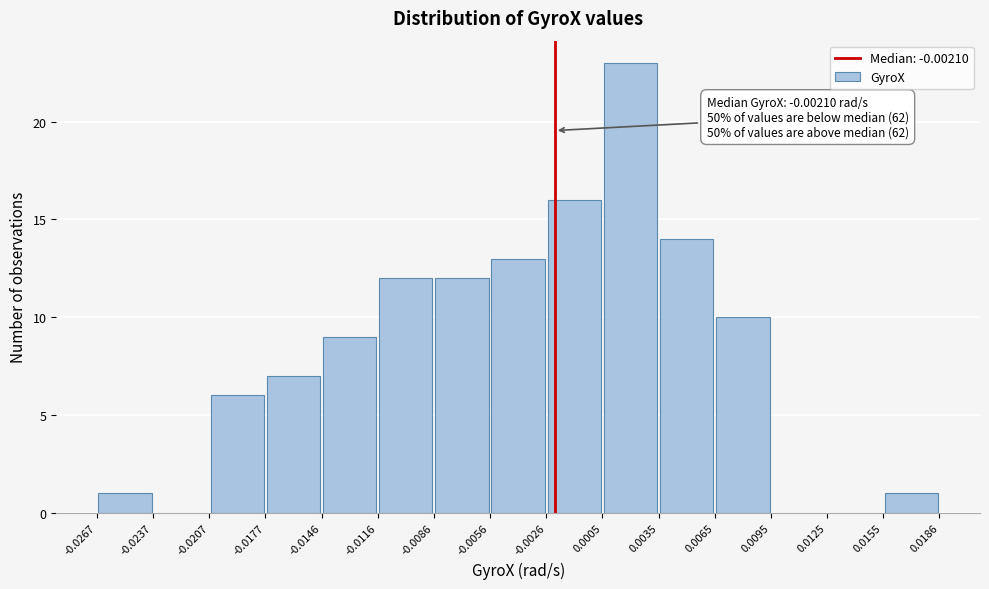

Over which range of the x-axis is the bar tallest?

0.0005 to 0.0035